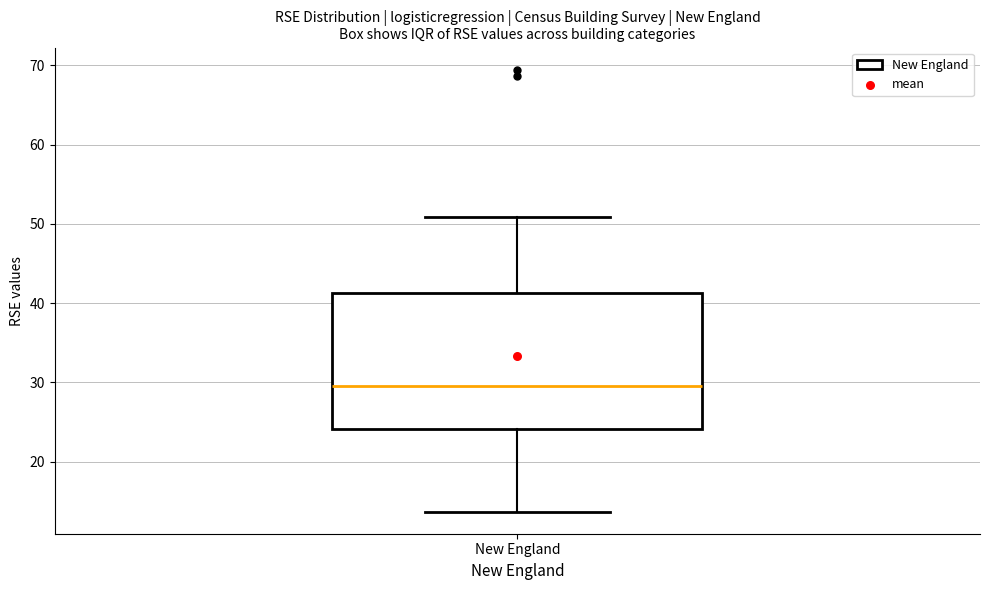

Read this box plot against the y-axis: the position of the median line, the range covered by the box, and the ends of both whiskers. The values are not printed on the chart, so give them approximately, as read against the axis.

median 30, box 24 to 41, whiskers 14 to 51